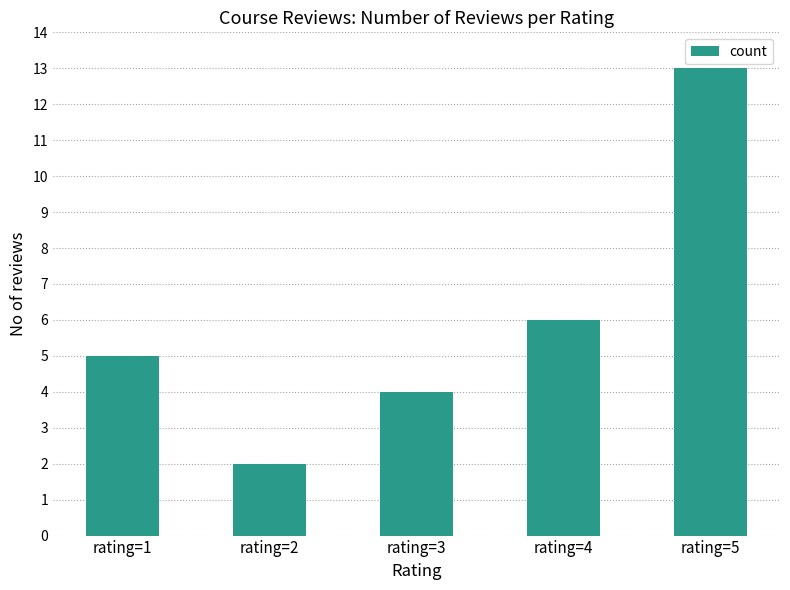

What is the change in value from rating=3 to rating=5?

+9